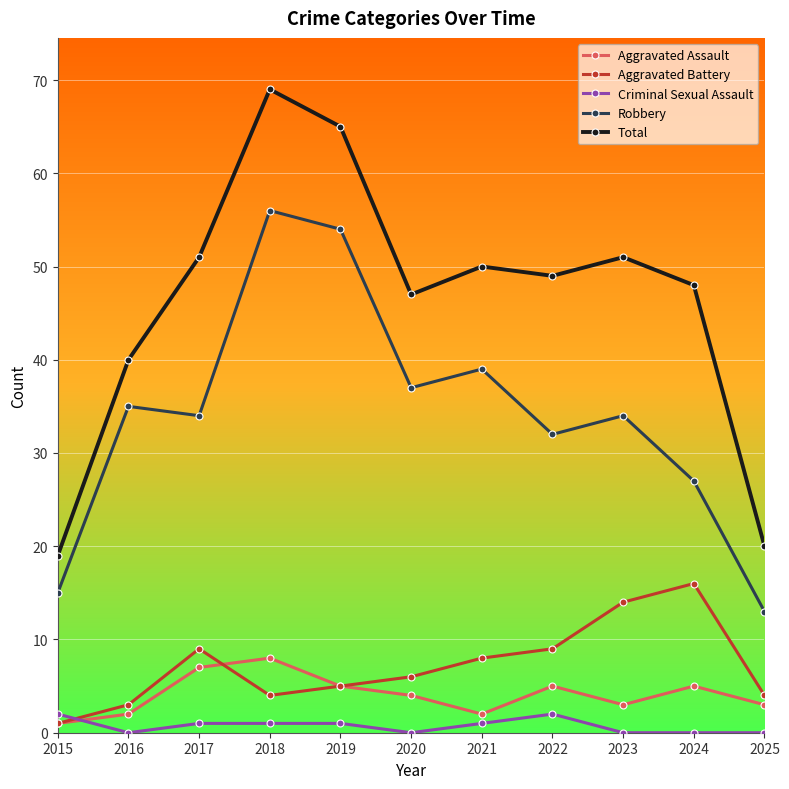

What is the sum of the Robbery values at 2016 and 2025?

48